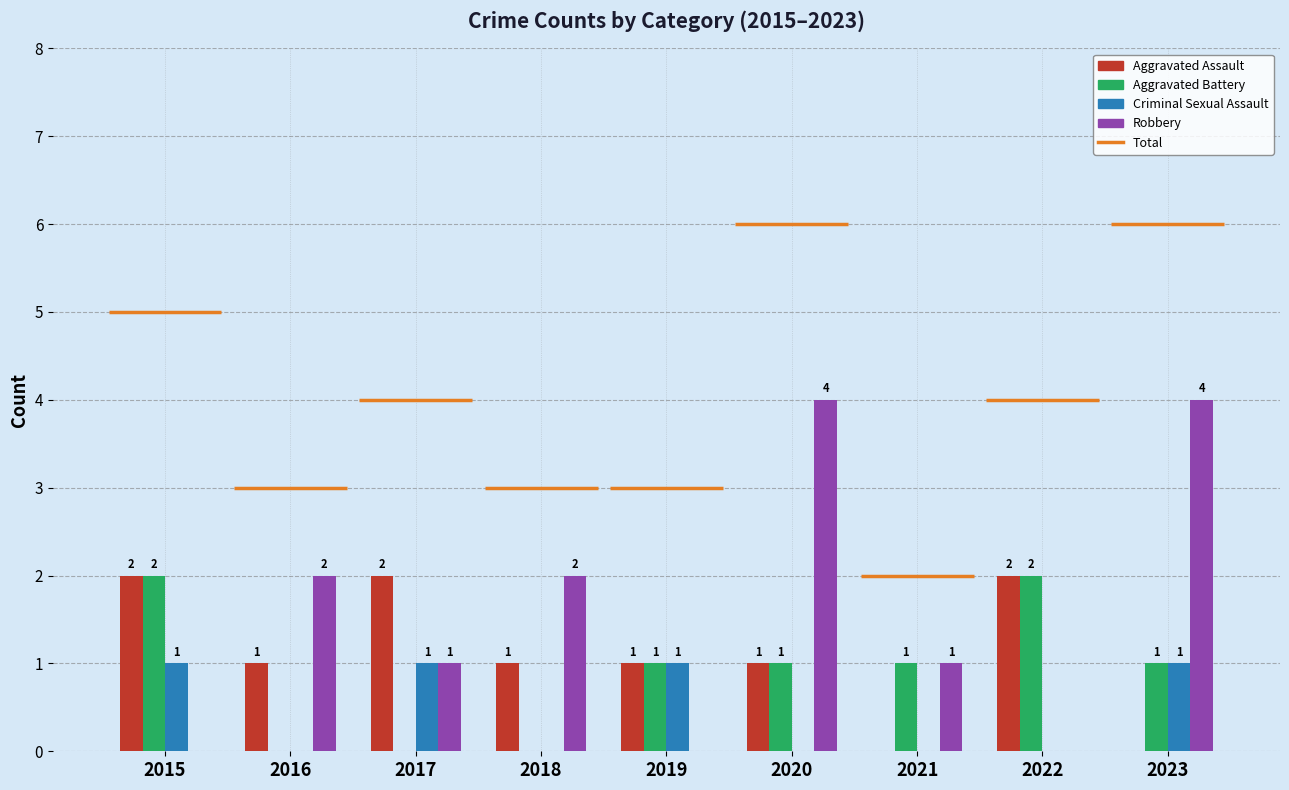

The value of Criminal Sexual Assault at 2023 is 1. True or false?

True